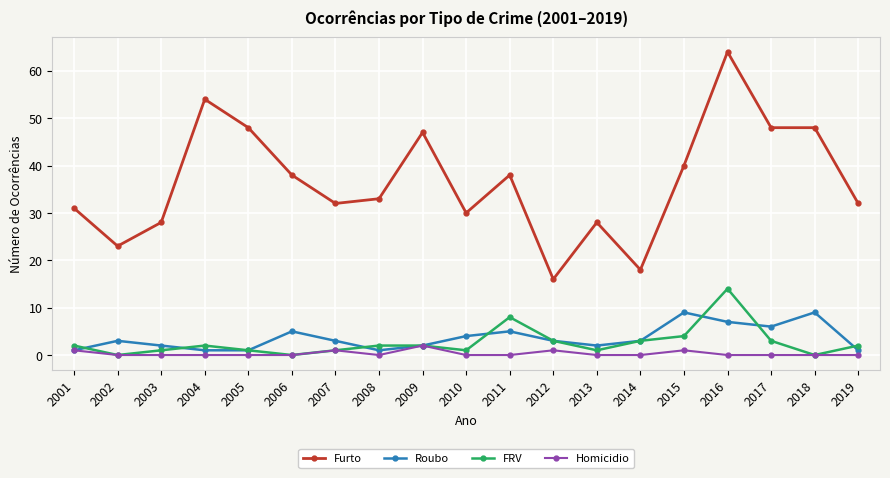

What is the value of the Furto point at the 1st from the left?

31